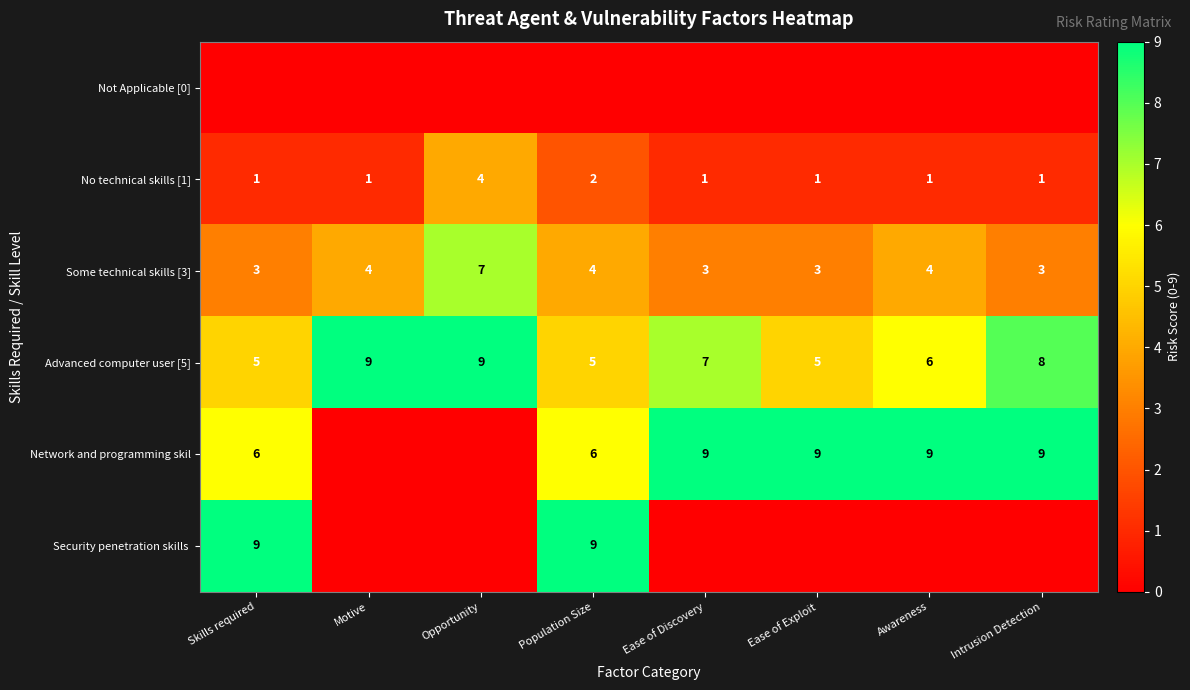

What is the sum of all Advanced computer user [5] values?

54